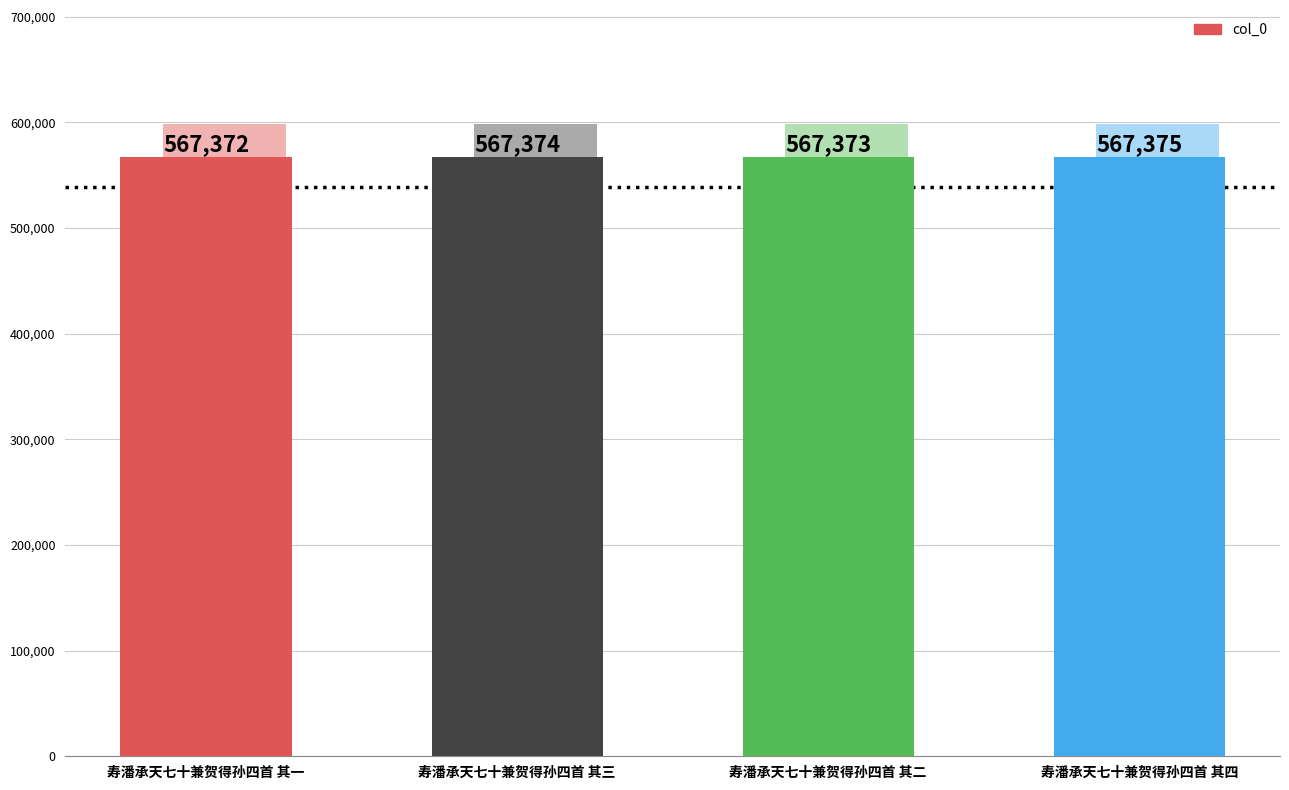

Is it true that the value at 寿潘承天七十兼贺得孙四首 其三 is 567374?

True